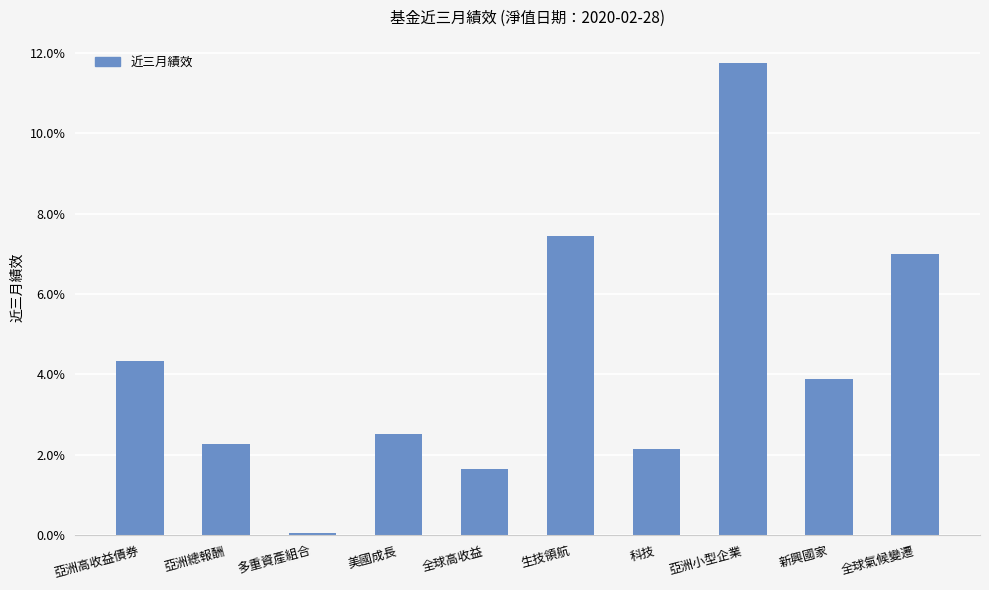

Are the bars horizontal?

No